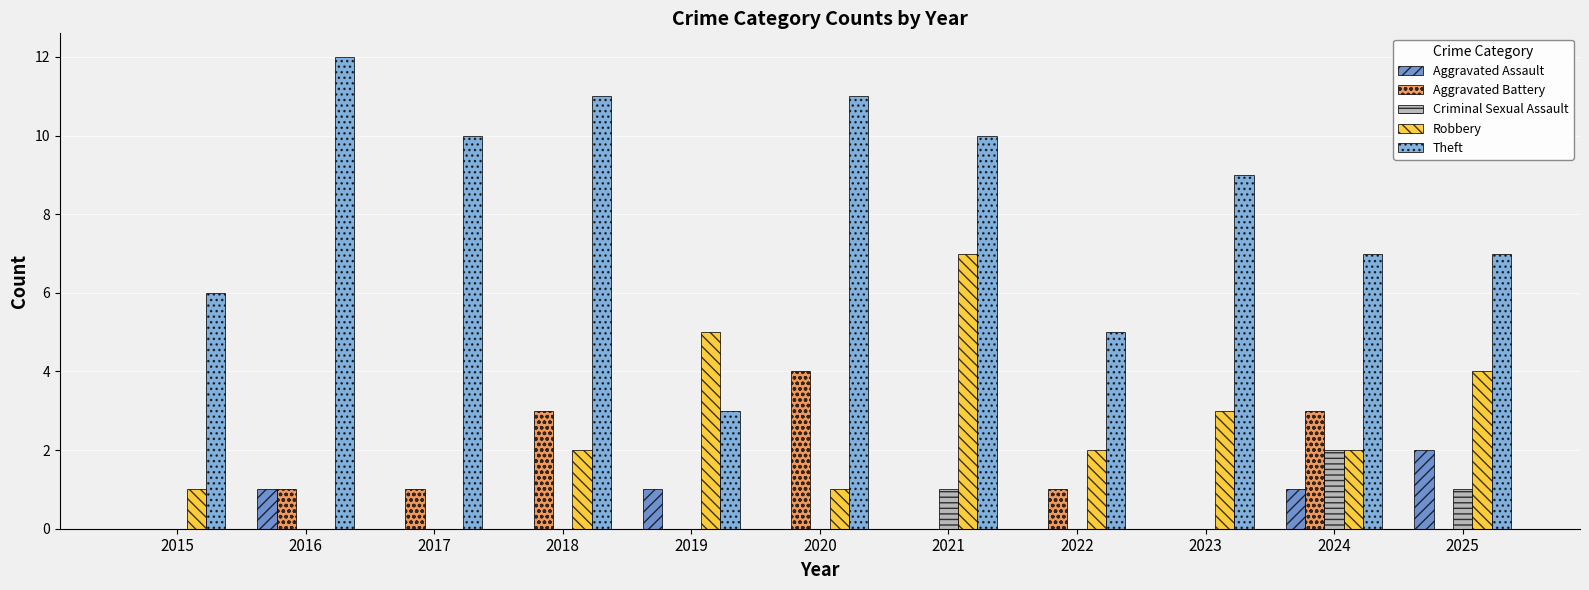

Count the number of data series in this chart.

5